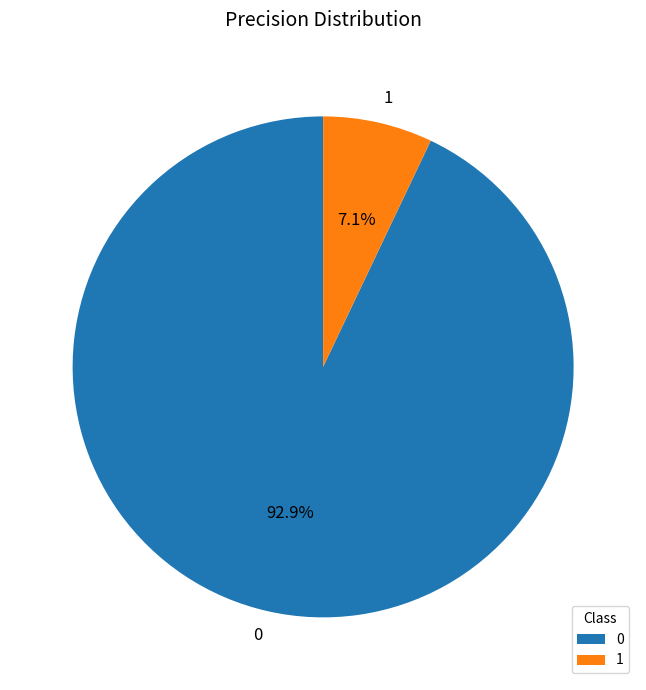

The 0 slice represents 99% of the pie. True or false?

False